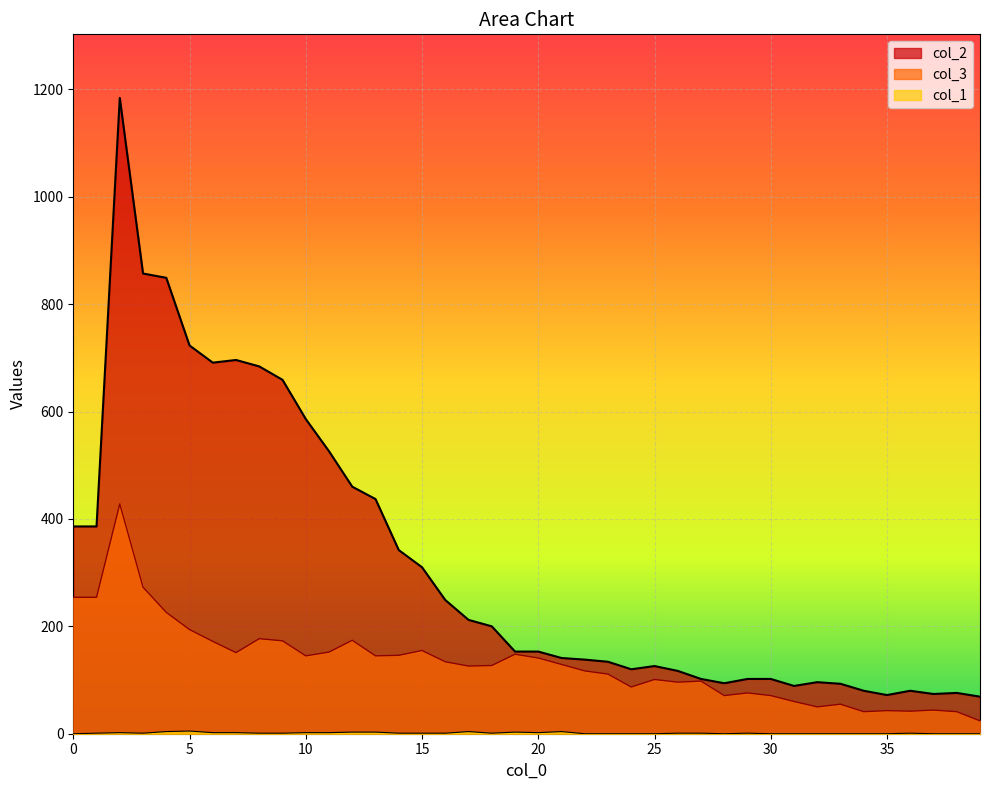

Reading right to left, transcribe all the data shown in this chart.

col_1: 39=0	38=0	37=0	36=1	35=0	34=0	33=0	32=0	31=0	30=0	29=1	28=0	27=1	26=1	25=0	24=0	23=0	22=0	21=4	20=2	19=3	18=1	17=4	16=1	15=1	14=1	13=3	12=3	11=2	10=2	9=1	8=1	7=2	6=2	5=5	4=4	3=1	2=2	1=1	0=0
col_3: 39=24	38=41	37=44	36=42	35=43	34=41	33=55	32=50	31=60	30=71	29=76	28=71	27=98	26=96	25=101	24=87	23=111	22=117	21=129	20=141	19=148	18=127	17=126	16=134	15=155	14=146	13=145	12=174	11=152	10=145	9=173	8=177	7=151	6=172	5=194	4=226	3=273	2=428	1=254	0=254
col_2: 39=69	38=76	37=74	36=80	35=72	34=80	33=93	32=96	31=89	30=102	29=102	28=94	27=102	26=117	25=126	24=120	23=134	22=138	21=141	20=153	19=153	18=200	17=212	16=249	15=310	14=342	13=437	12=460	11=526	10=586	9=659	8=684	7=696	6=691	5=723	4=849	3=857	2=1184	1=386	0=386